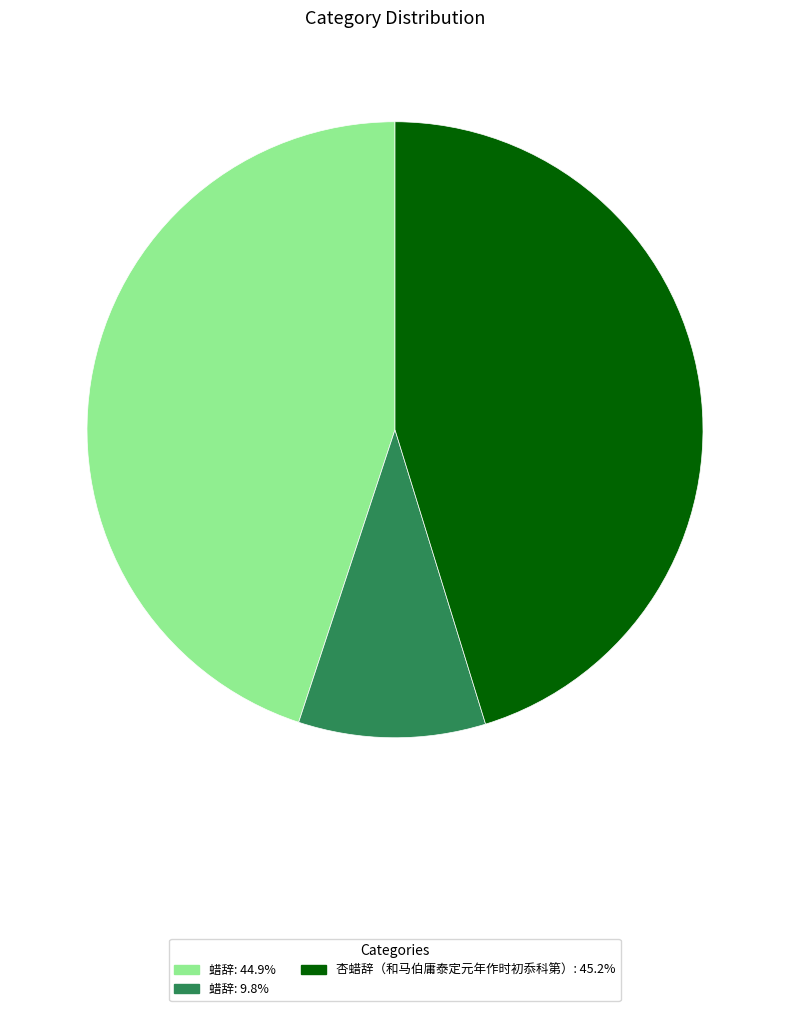

How many segments does this pie chart have?

3